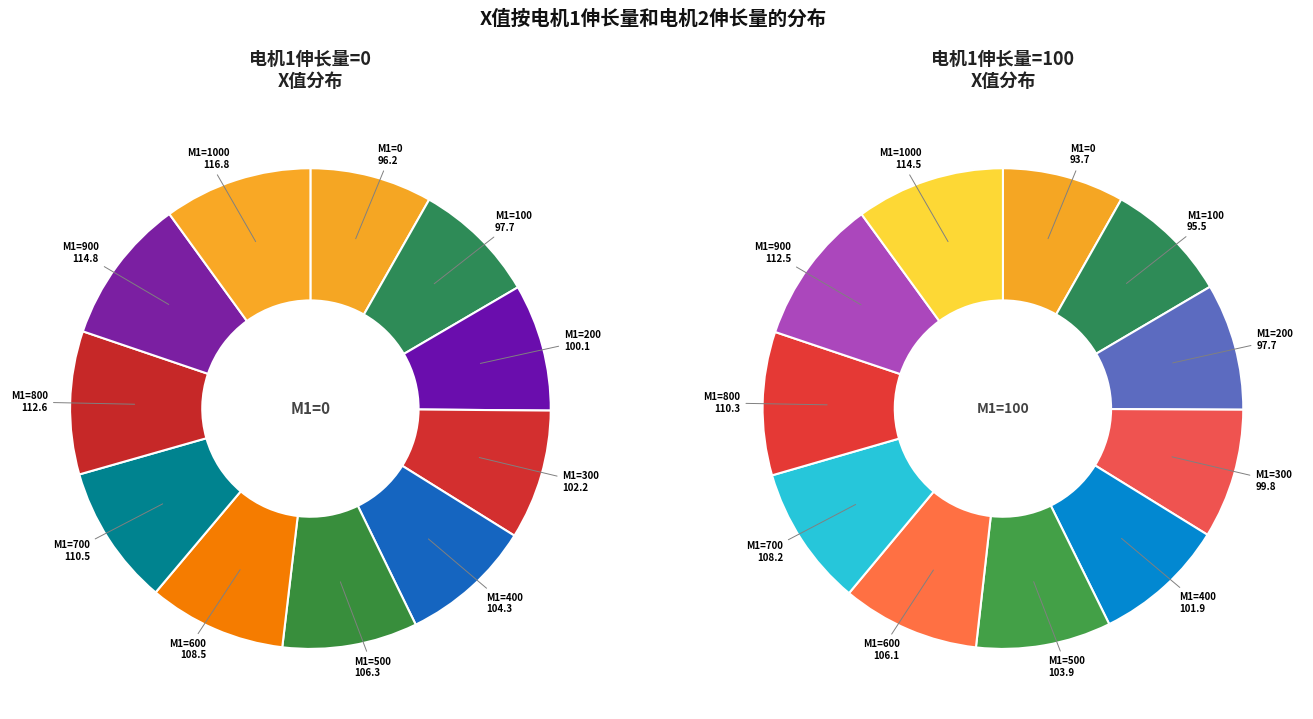

Rank the series by their maximum value, from lowest to highest.

电机1伸长量=100, 电机1伸长量=0